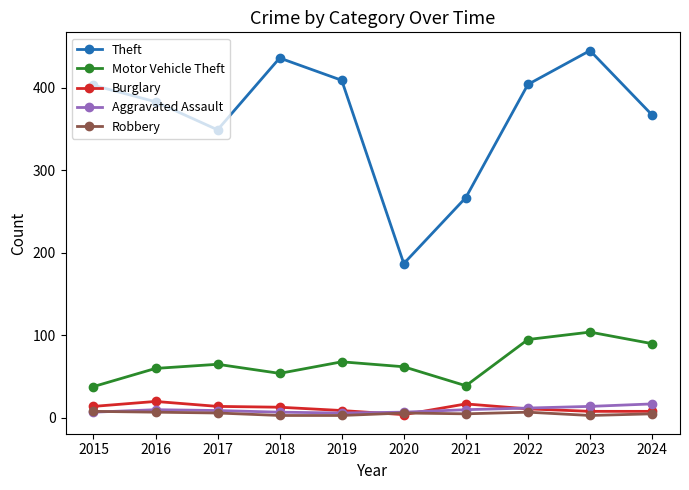

What is the minimum value for Theft?

187